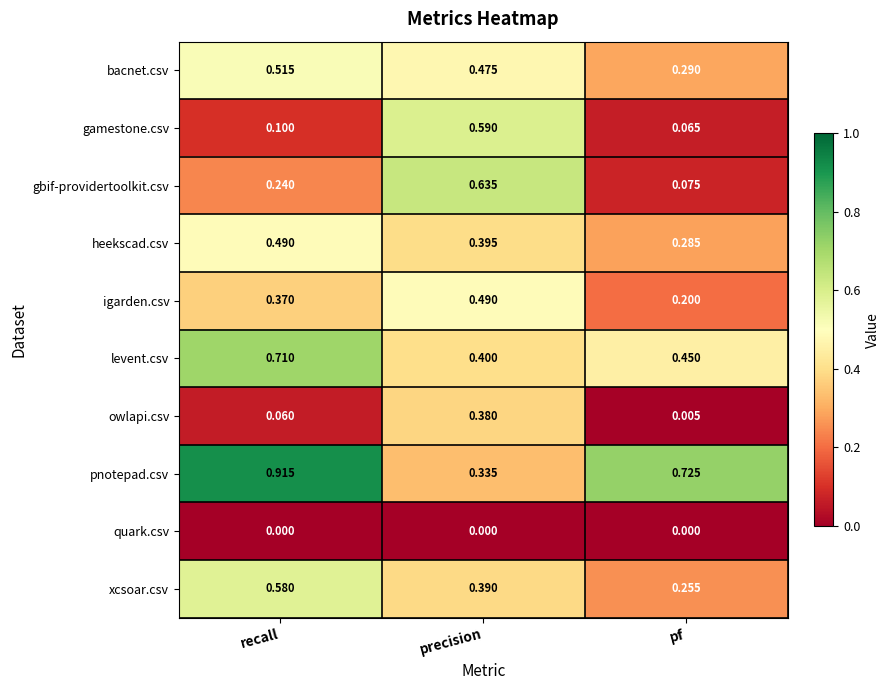

List the labels in order of levent.csv value, smallest first.

precision, pf, recall